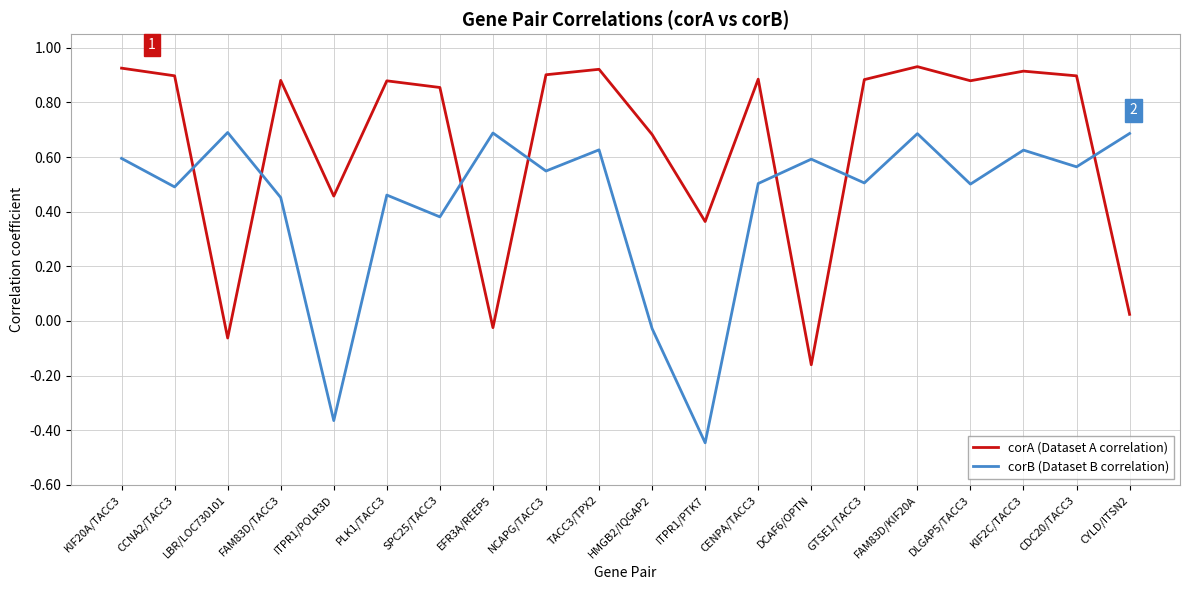

Is the value of corA (Dataset A correlation) at CCNA2/TACC3 greater than the value of corB (Dataset B correlation) at CENPA/TACC3?

Yes